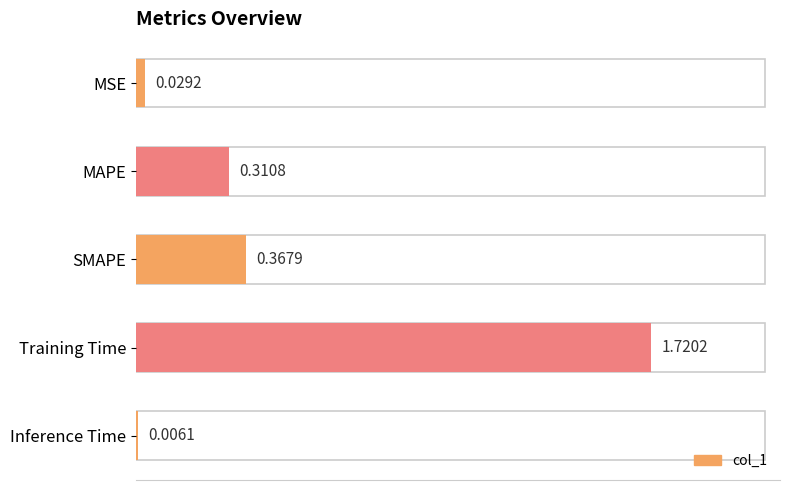

Which has a higher value, Training Time or SMAPE?

Training Time